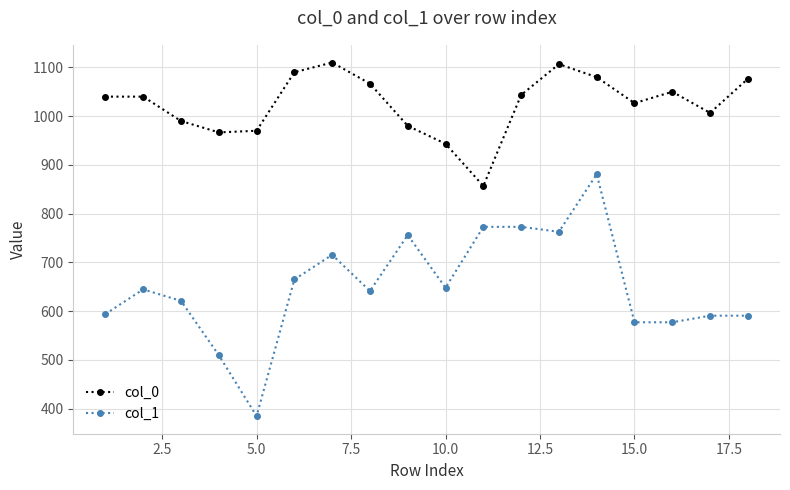

True or false: col_0 and col_1 cross at least once.

False